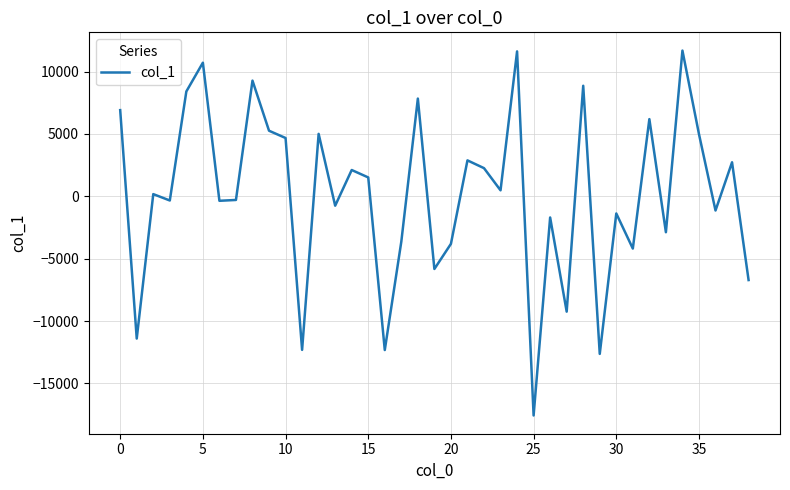

What is the difference between the maximum and minimum values?

29245.7